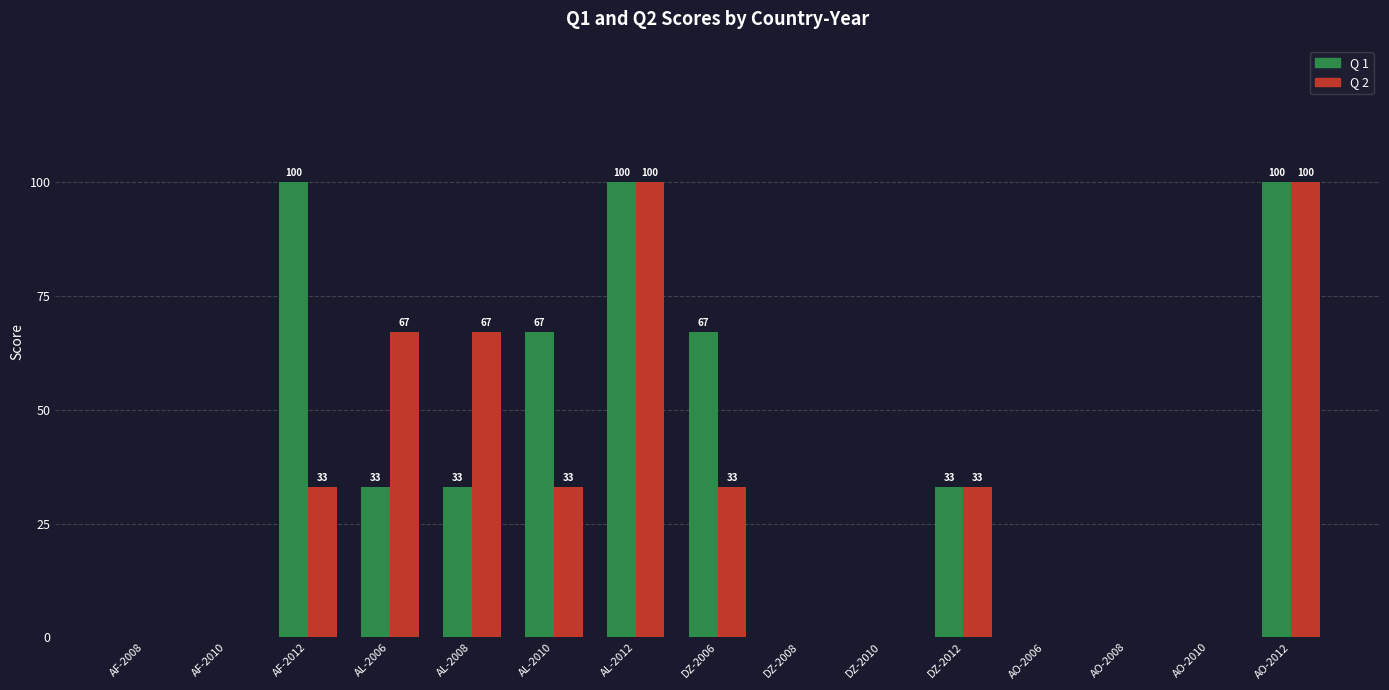

The value of Q 1 at AL-2006 is 33. True or false?

True